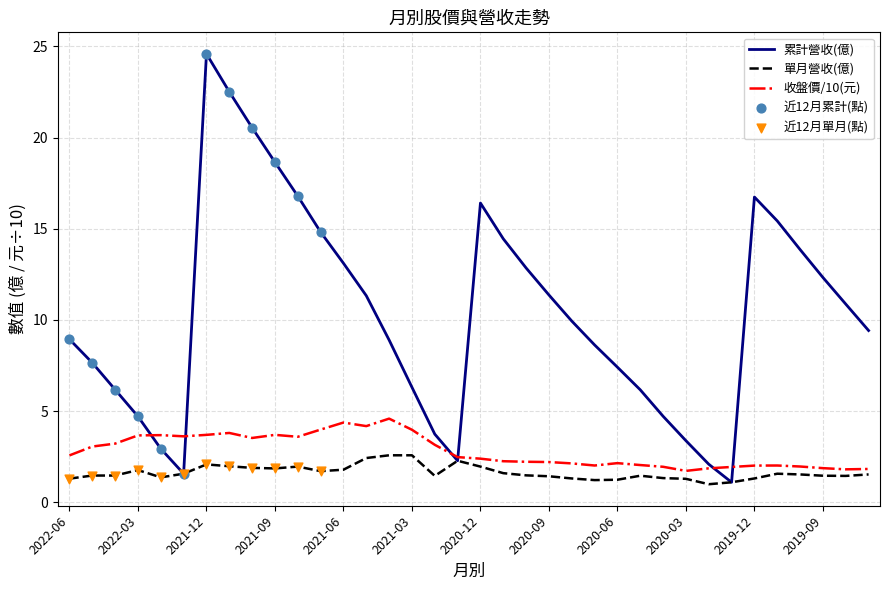

Which series has the widest spread of values?

累計營收(億)